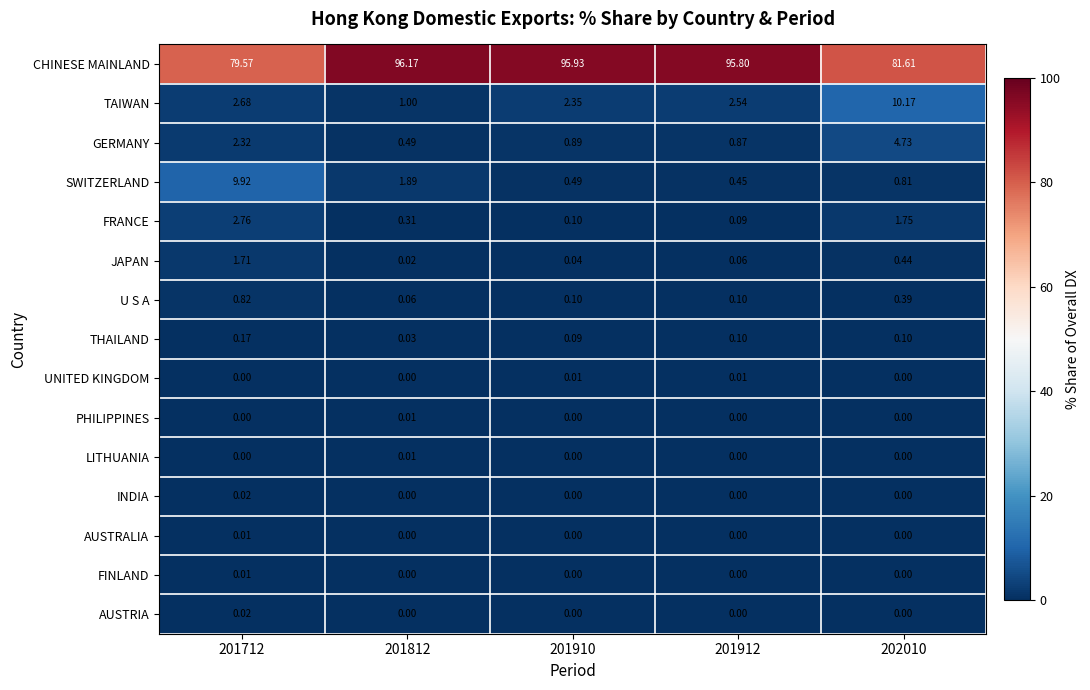

Which series has the largest range (max minus min)?

CHINESE MAINLAND